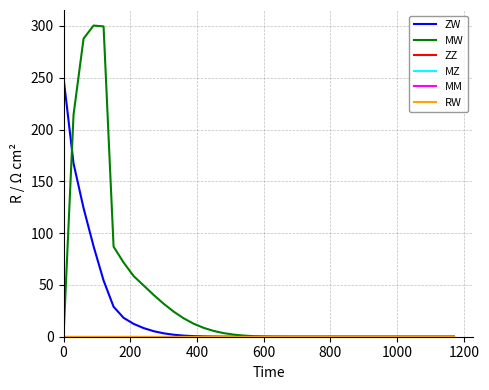

Reading left to right, list all the values displayed in this chart.

ZW: 250.0	167.3	124.2	87.3	54.3	28.9	18.2	12.4	8.3	5.4	3.3	1.9	1.1	0.6	0.3	0.1	0.1	0.0	0.0	0.0	0.0	0.0	0.0	0.0	0.0	0.0	0.0	0.0	0.0	0.0	0.0	0.0	0.0	0.0	0.0	0.0	0.0	0.0	0.0	0.0
MW: 0.0	214.3	287.8	300.4	299.6	86.9	71.7	58.6	49.5	40.3	31.9	24.2	17.8	12.6	8.5	5.6	3.5	2.0	1.1	0.5	0.2	0.1	0.0	0.0	0.0	0.0	0.0	0.0	0.0	0.0	0.0	0.0	0.0	0.0	0.0	0.0	0.0	0.0	0.0	0.0
ZZ: 0.0	0.0	0.0	0.0	0.0	0.0	0.0	0.0	0.0	0.0	0.0	0.0	0.0	0.0	0.0	0.0	0.0	0.0	0.0	0.0	0.0	0.0	0.0	0.0	0.0	0.0	0.0	0.0	0.0	0.0	0.0	0.0	0.0	0.0	0.0	0.0	0.0	0.0	0.0	0.0
MZ: 0.0	0.0	0.0	0.0	0.0	0.0	0.0	0.0	0.0	0.0	0.0	0.0	0.0	0.0	0.0	0.0	0.0	0.0	0.0	0.0	0.0	0.0	0.0	0.0	0.0	0.0	0.0	0.0	0.0	0.0	0.0	0.0	0.0	0.0	0.0	0.0	0.0	0.0	0.0	0.0
MM: 0.0	0.0	0.0	0.0	0.0	0.0	0.0	0.0	0.0	0.0	0.0	0.0	0.0	0.0	0.0	0.0	0.0	0.0	0.0	0.0	0.0	0.0	0.0	0.0	0.0	0.0	0.0	0.0	0.0	0.0	0.0	0.0	0.0	0.0	0.0	0.0	0.0	0.0	0.0	0.0
RW: 0.0	0.0	0.0	0.0	0.0	0.0	0.0	0.0	0.0	0.0	0.0	0.0	0.0	0.0	0.0	0.0	0.0	0.0	0.0	0.0	0.0	0.0	0.0	0.0	0.0	0.0	0.0	0.0	0.0	0.0	0.0	0.0	0.0	0.0	0.0	0.0	0.0	0.0	0.0	0.0